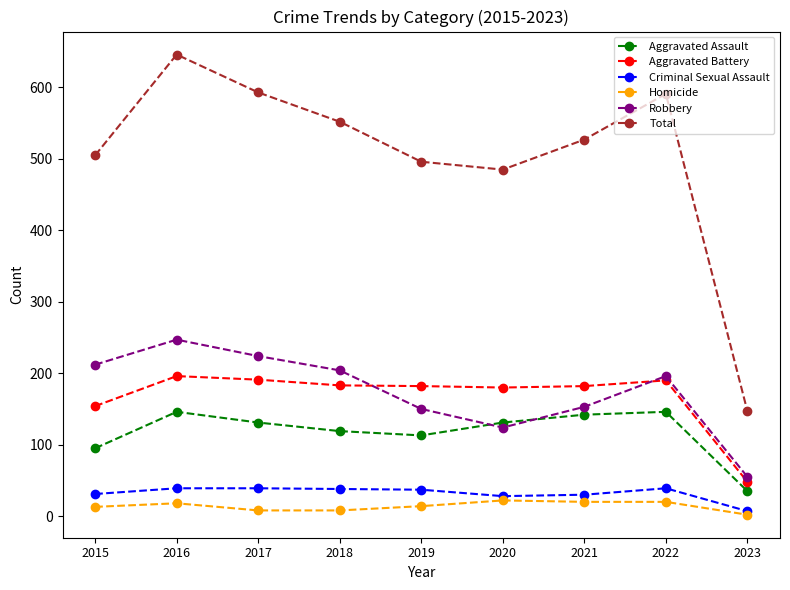

At which label does Total first exceed 527?

2016